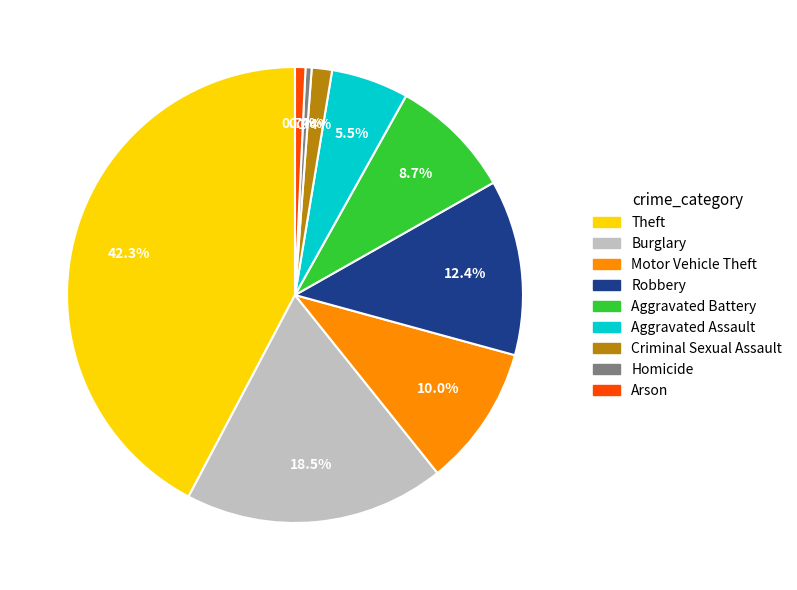

To the nearest percent, what portion does Robbery represent?

12%